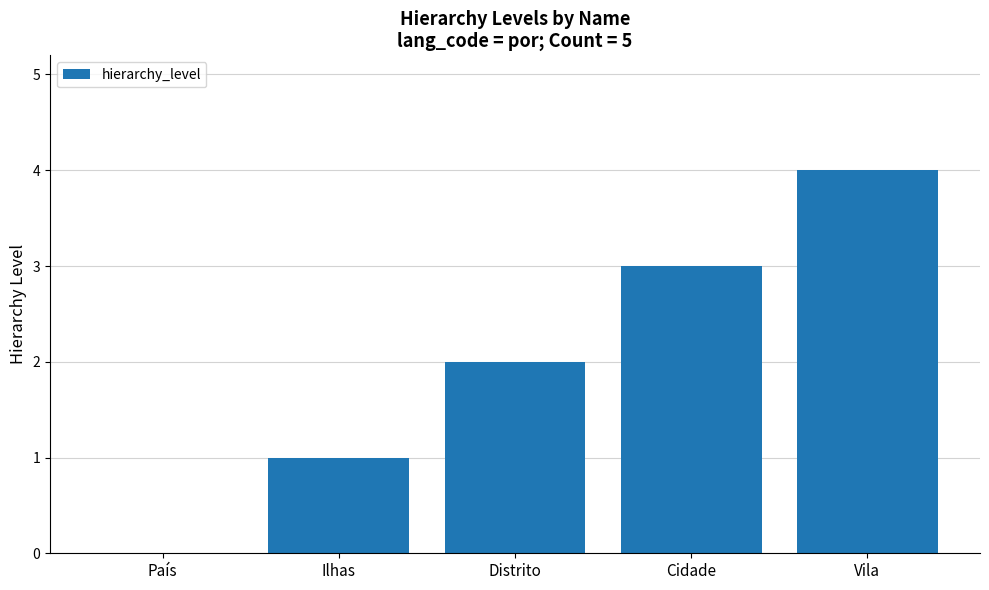

Does the chart contain stacked bars?

No